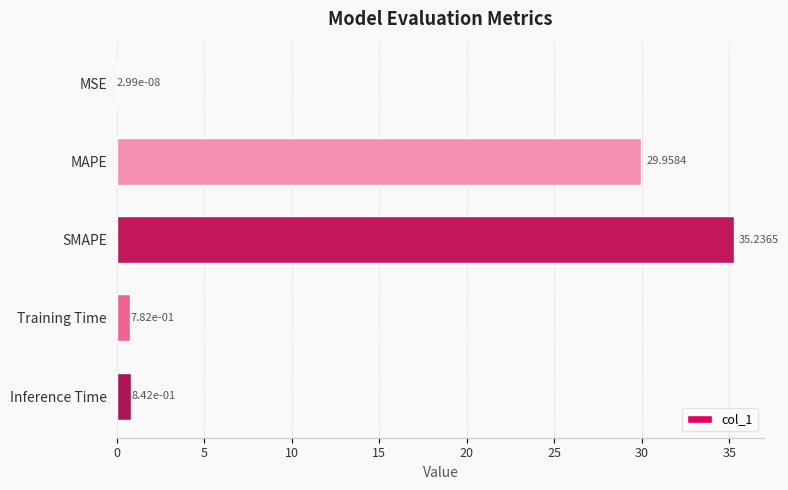

Between MAPE and MSE, which is larger?

MAPE